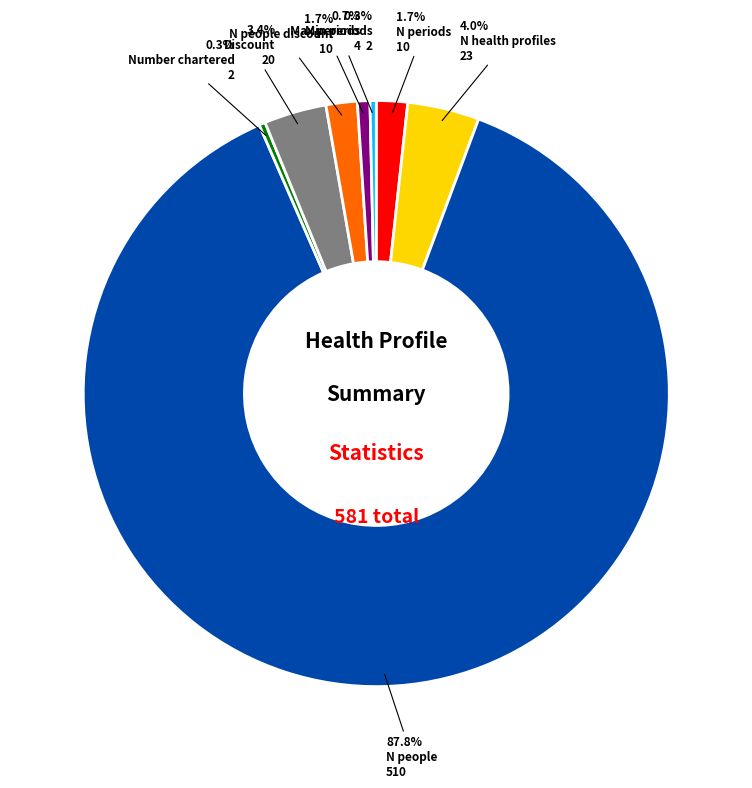

Is there any slice that represents more than half of the pie?

Yes